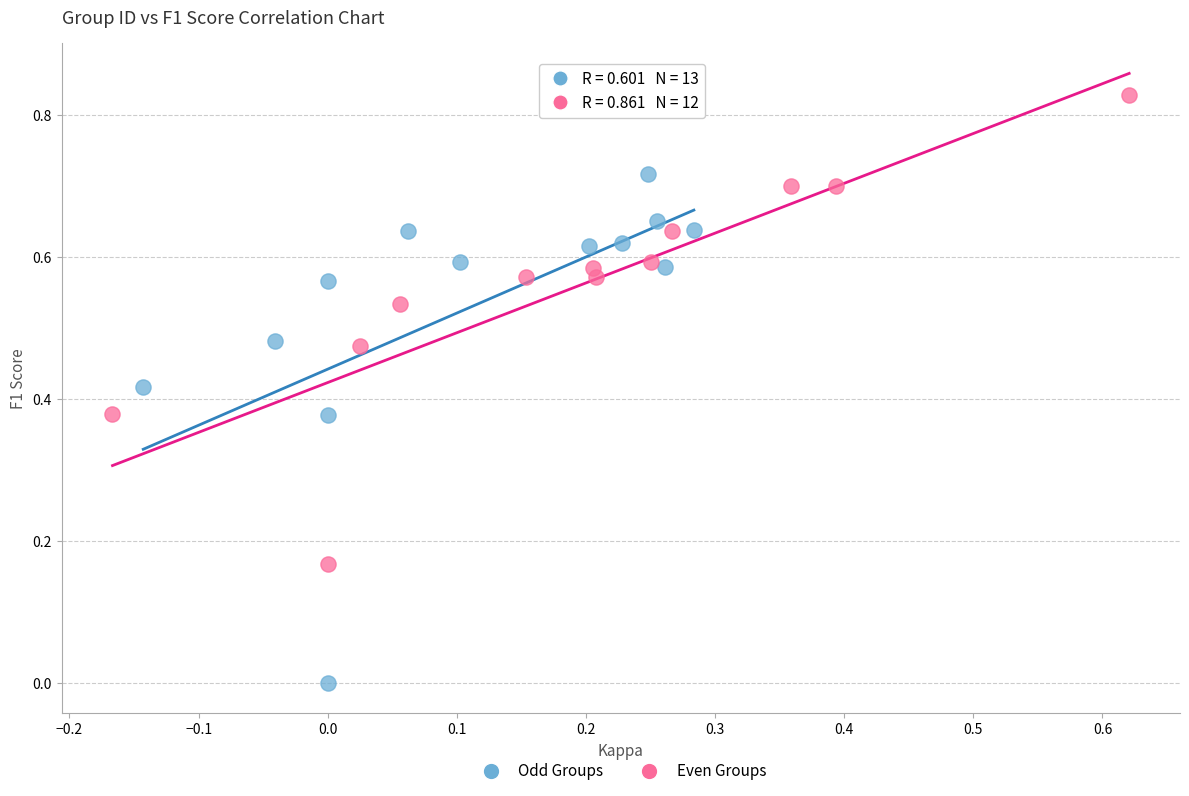

Which series contains the lowest Y value?

Odd Groups